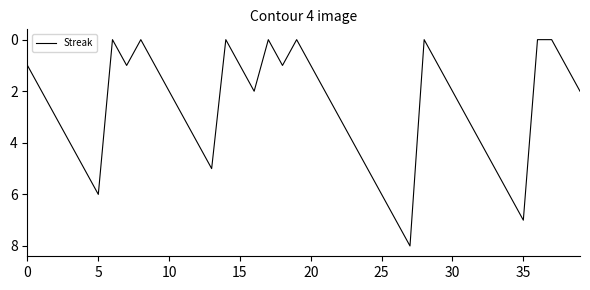

Reading left to right, list all the values displayed in this chart.

1	2	3	4	5	6	0	1	0	1	2	3	4	5	0	1	2	0	1	0	1	2	3	4	5	6	7	8	0	1	2	3	4	5	6	7	0	0	1	2